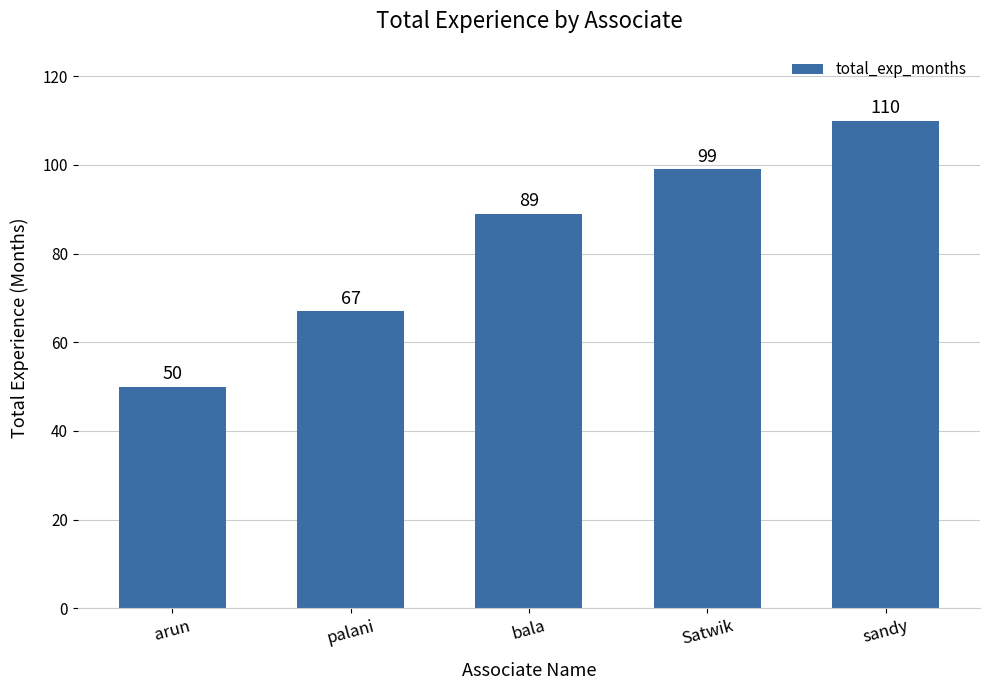

Does the chart contain stacked bars?

No